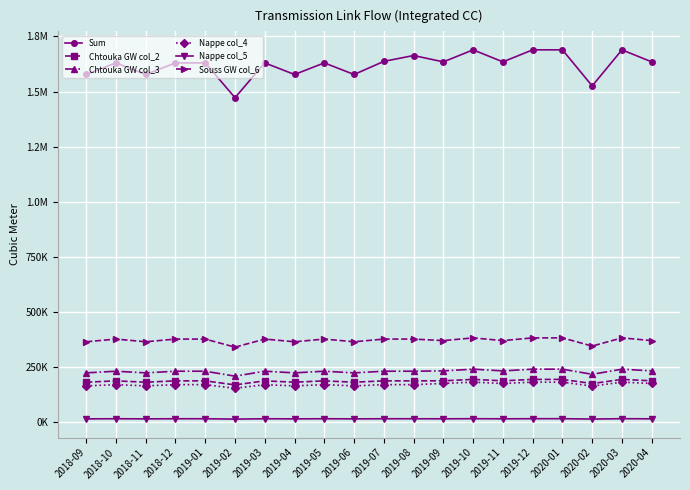

Which series has the widest spread of values?

Sum